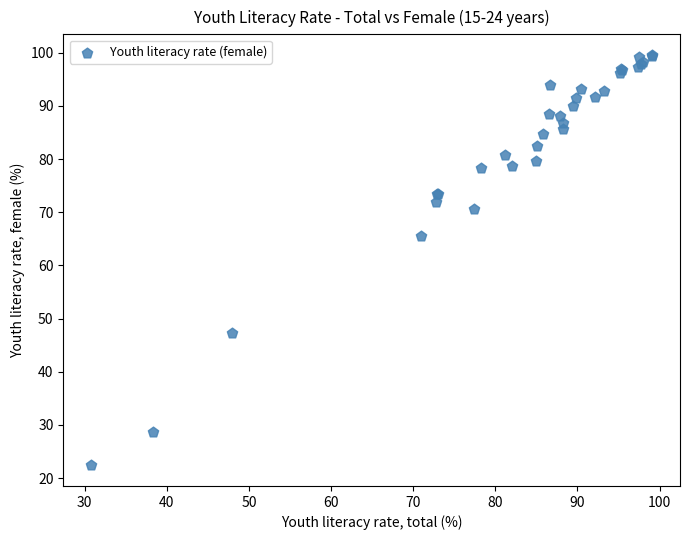

What Y value in the scatter plot is closest to 60?

65.5